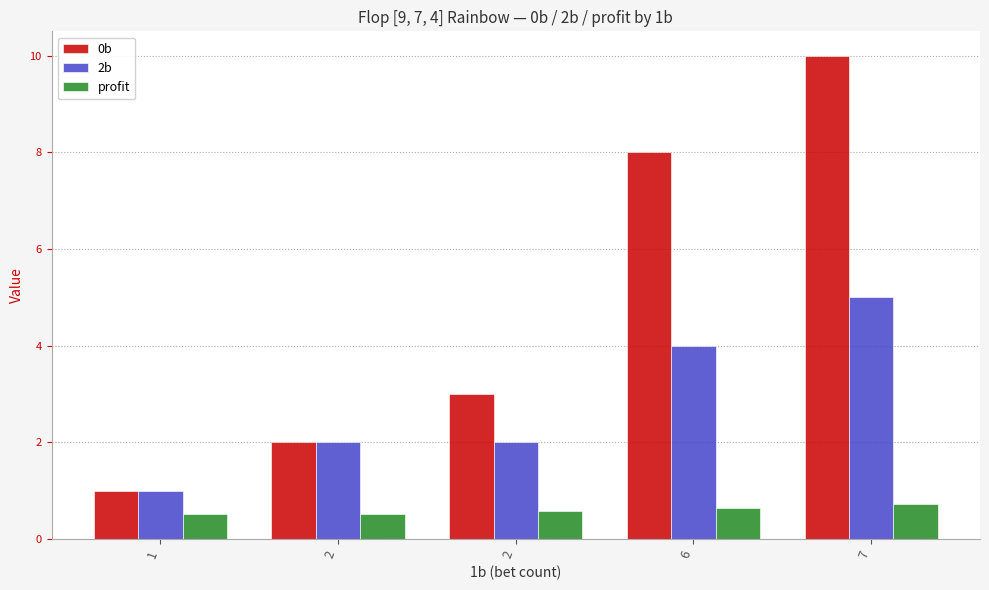

Count the number of categories in the chart.

5